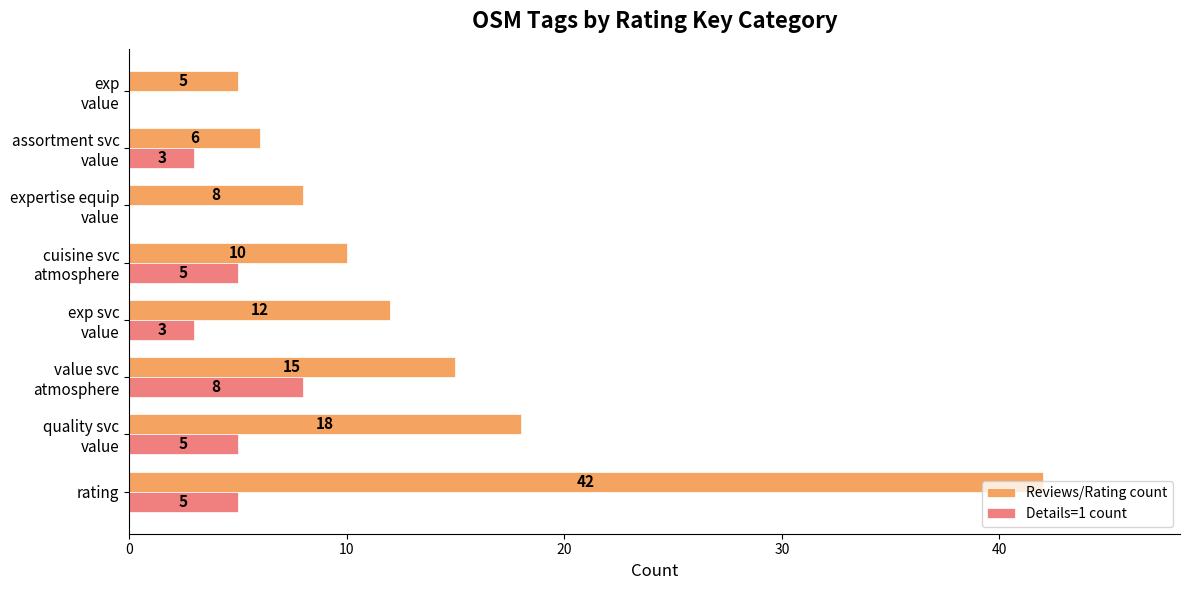

At which category is the sum across all series the highest?

rating